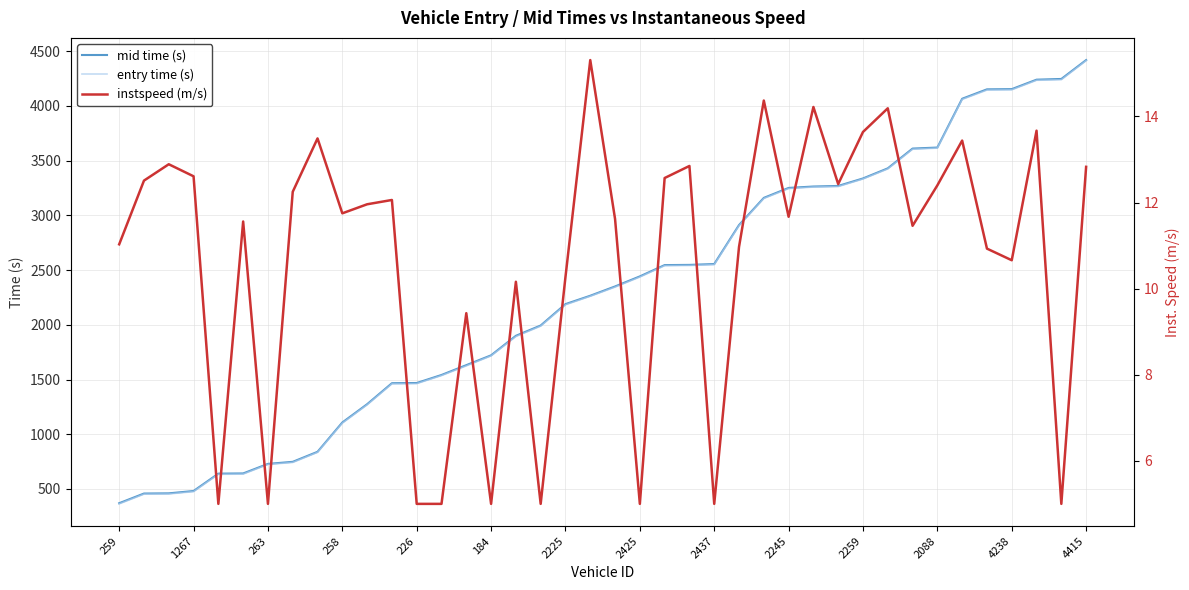

Which series has the largest total across all categories?

mid time (s)